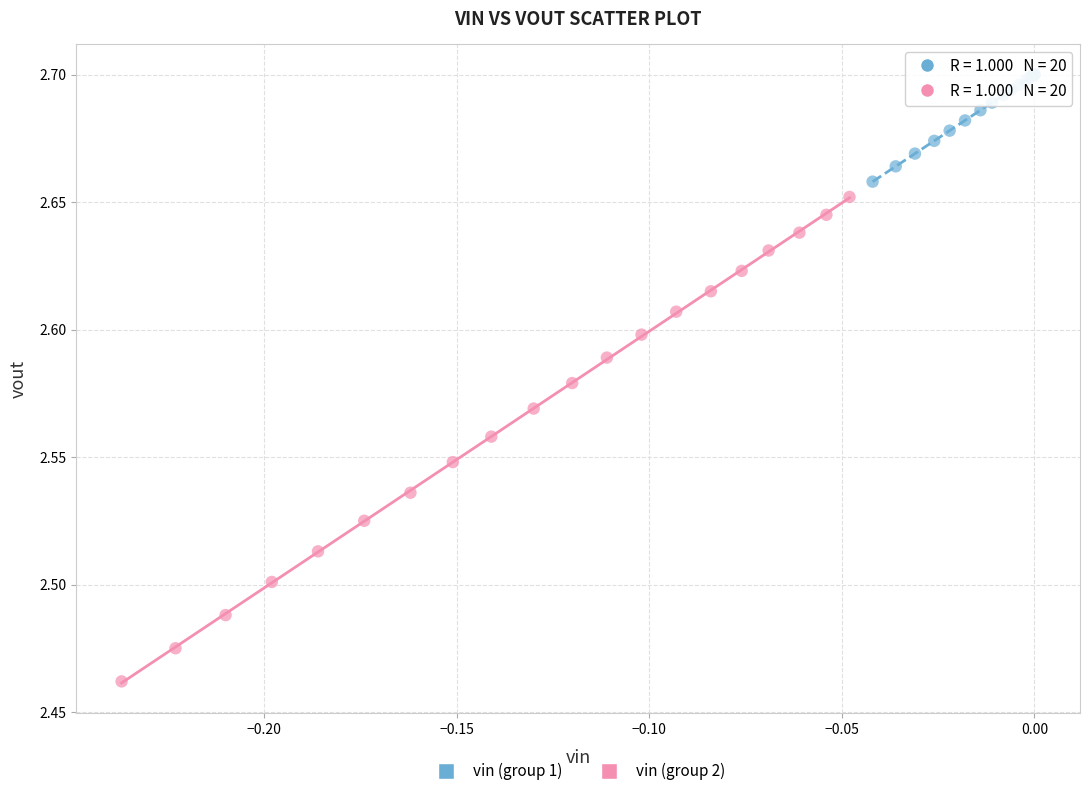

Which series reaches the maximum Y coordinate?

vin (group 1)